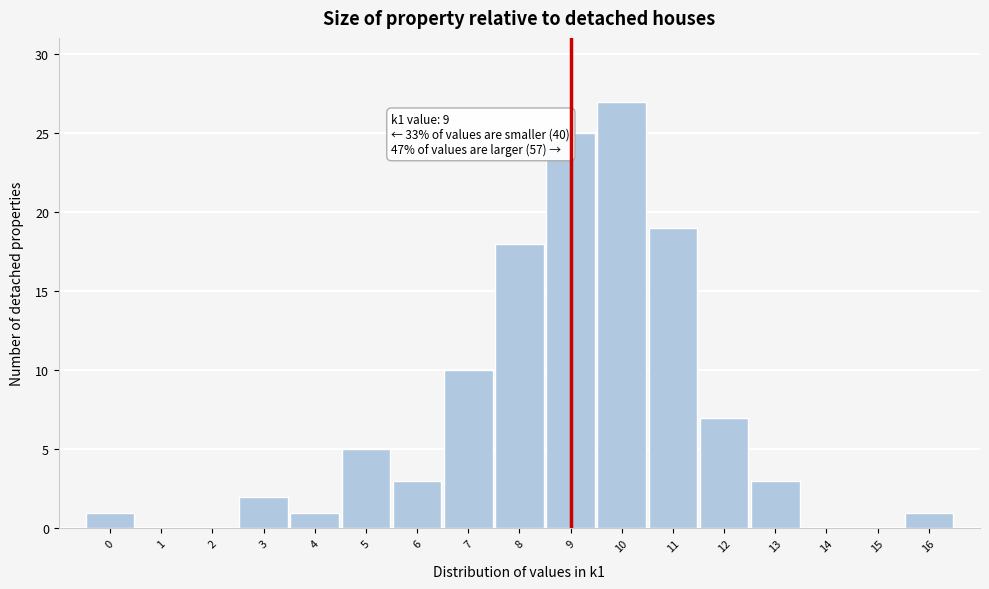

Which range on the x-axis has the tallest bar?

9.5 to 10.5